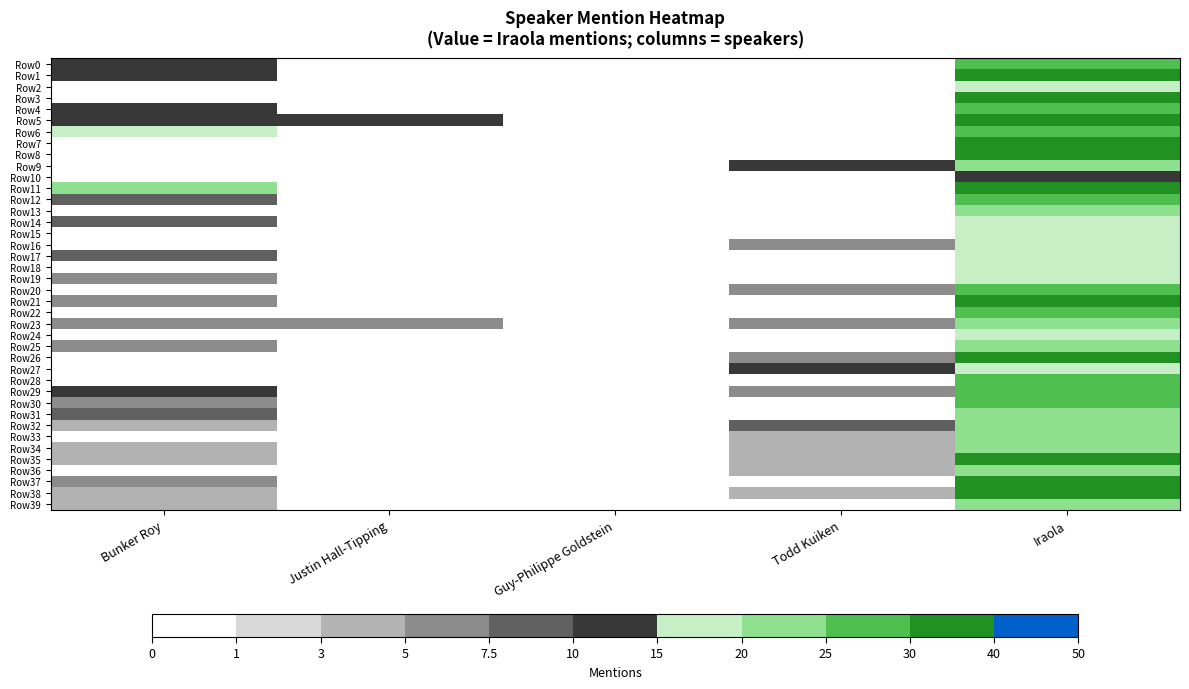

Which series has the largest range (max minus min)?

Row7